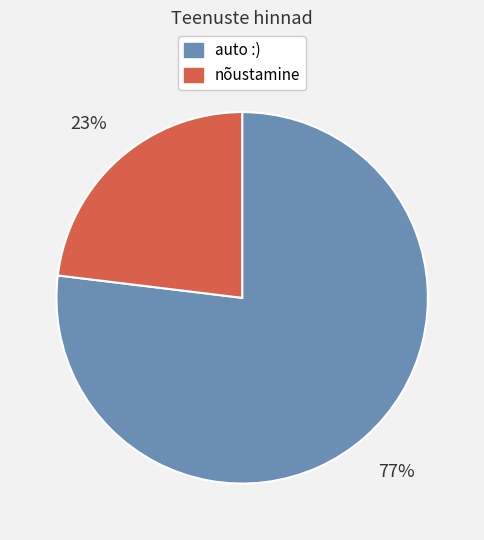

To the nearest percent, what portion does nõustamine represent?

23%